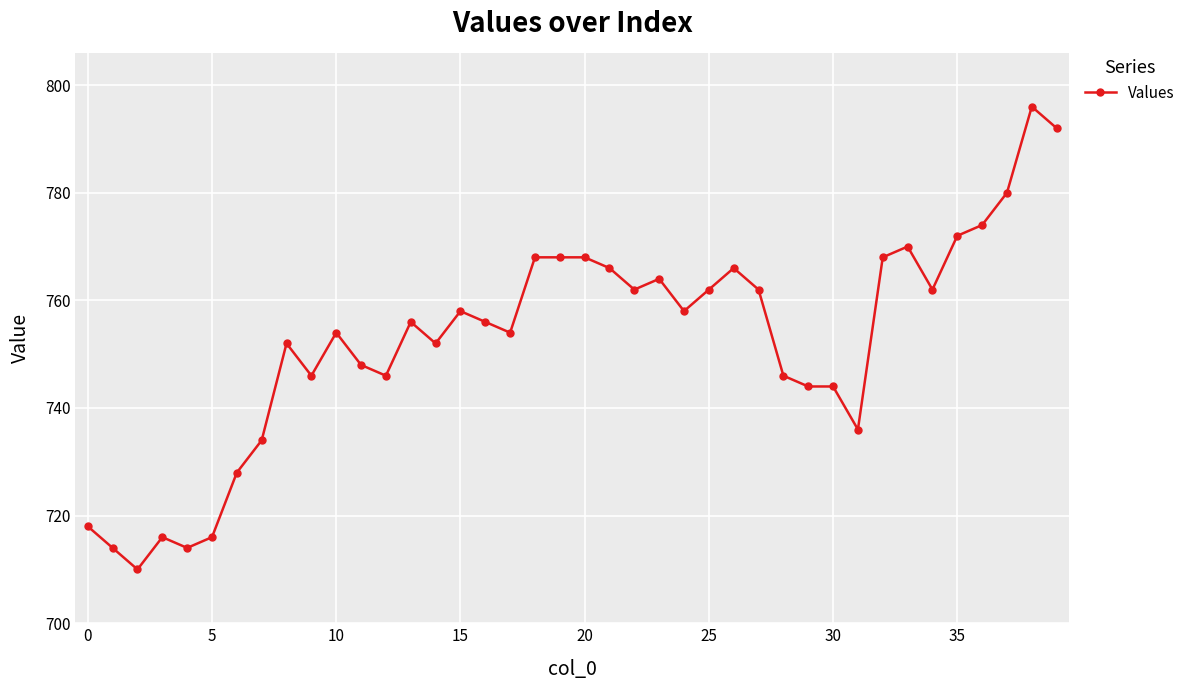

Is this an area chart (filled region under the line)?

No